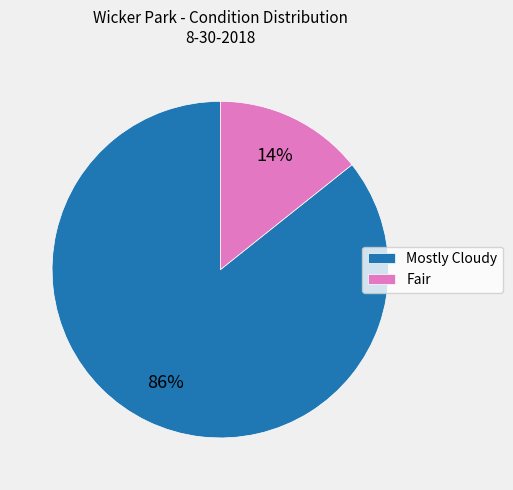

Is the sum of Mostly Cloudy and Fair greater than half?

Yes